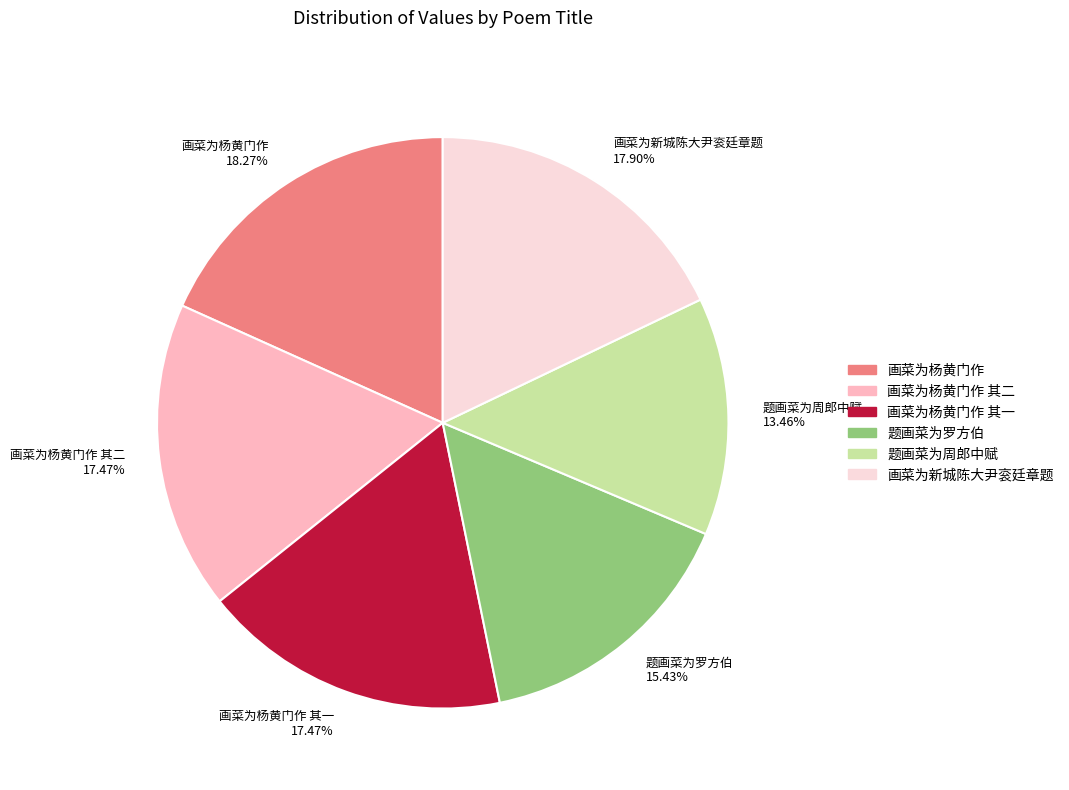

Do 题画菜为罗方伯 15.43% and 画菜为杨黄门作 其一 17.47% together represent more than half of the pie?

No